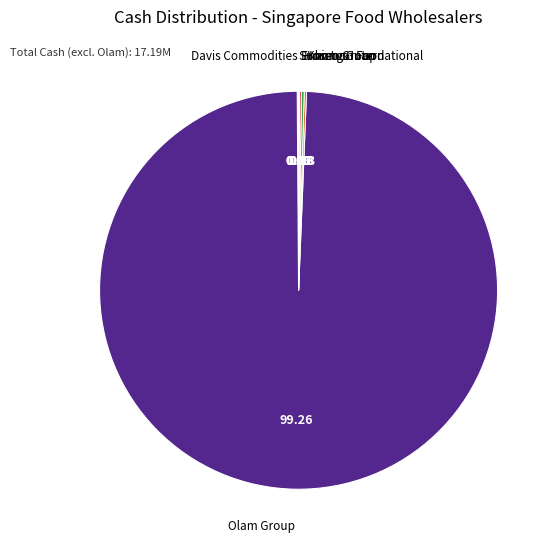

Is there a majority slice in this chart?

Yes